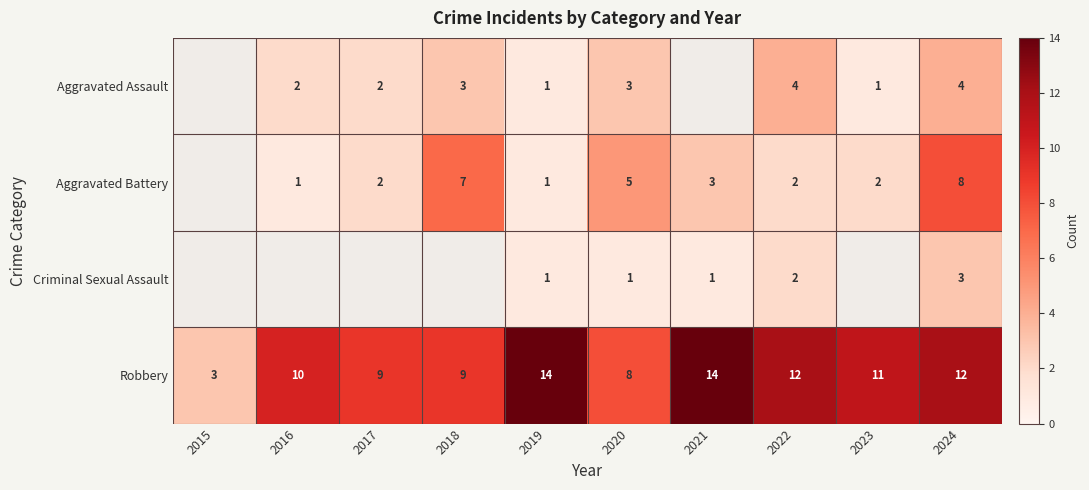

Which label corresponds to the smallest value in the chart?

2019